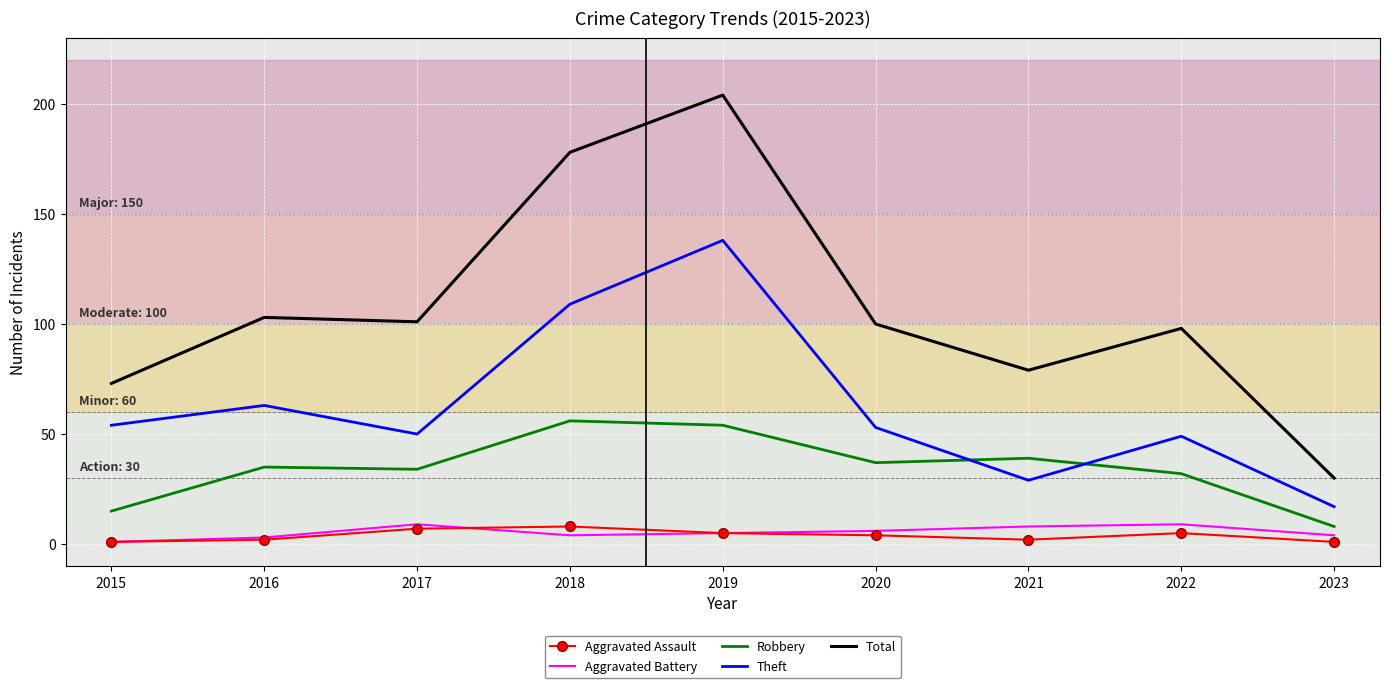

What is the approximate value of Total at 2019, to the nearest 10?

200